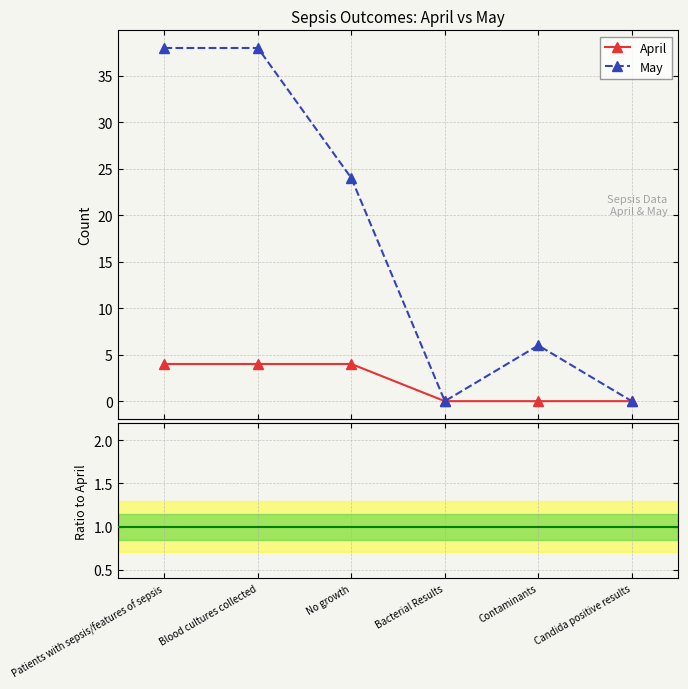

What is the difference between the second highest and minimum values in the May series?

38